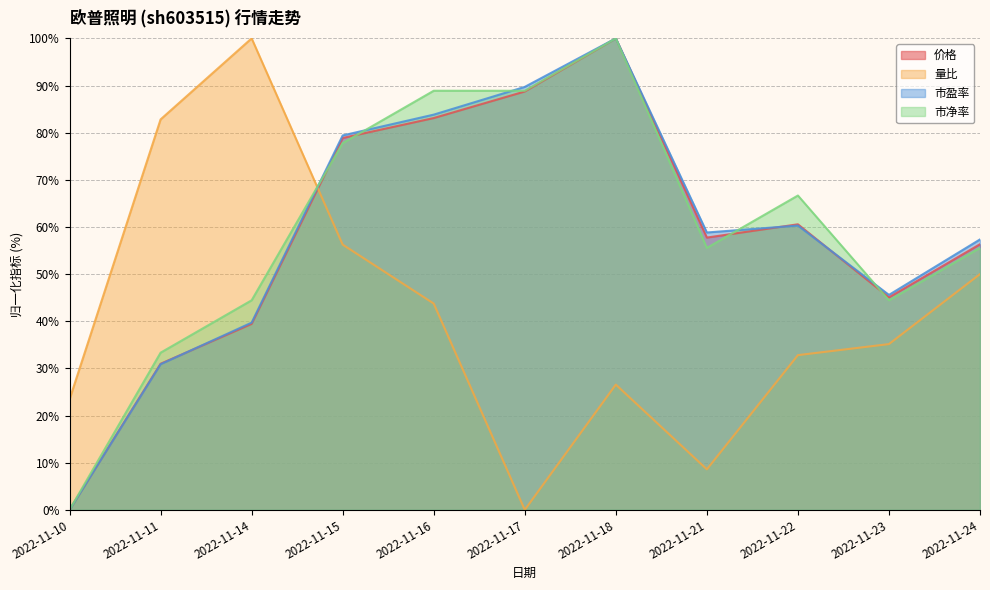

At 2022-11-15, list the series in order from smallest to largest.

量比, 市净率, 价格, 市盈率